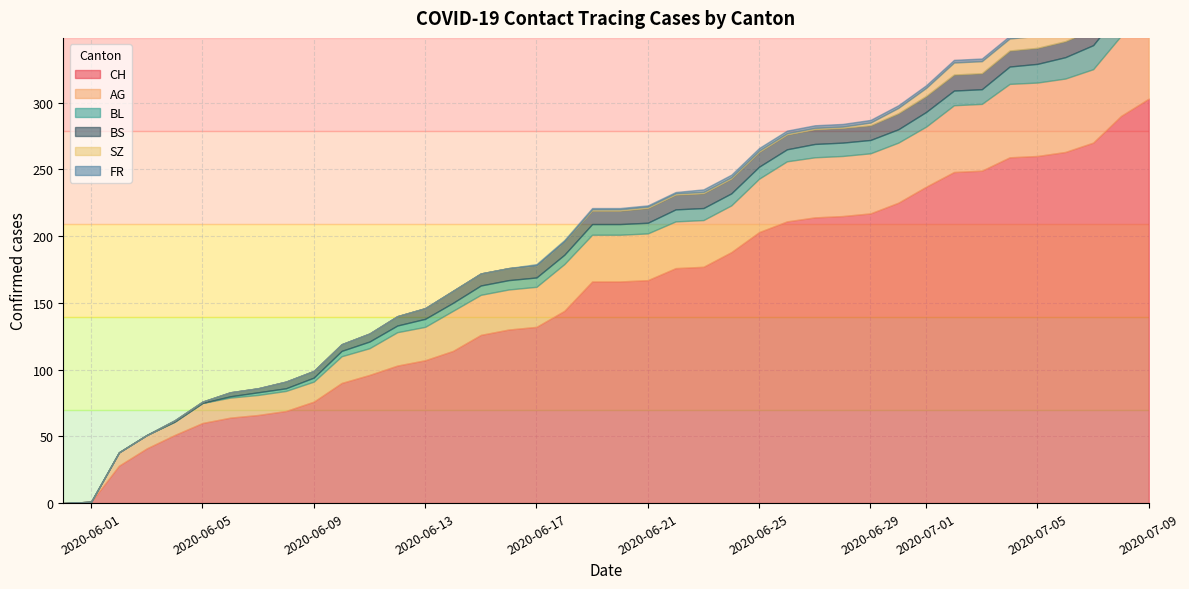

List the series in order of their peak value, highest first.

CH, AG, BL, SZ, BS, FR